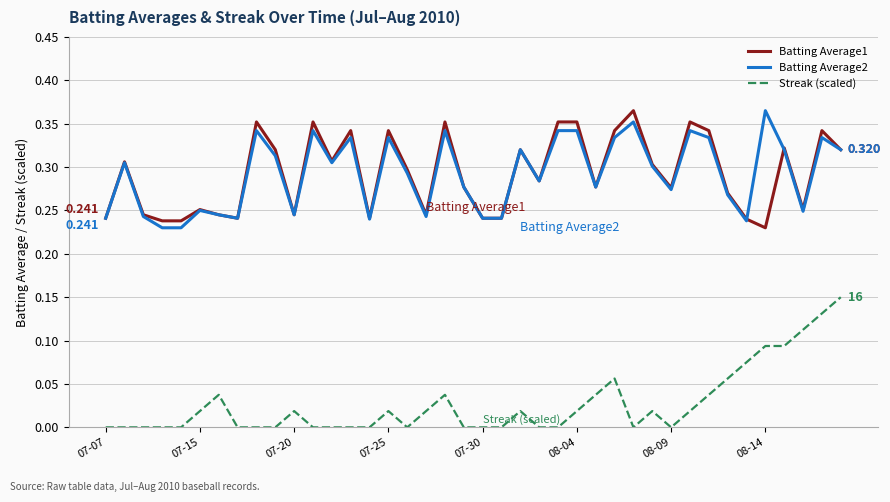

Does the chart display data point markers on the line(s)?

No